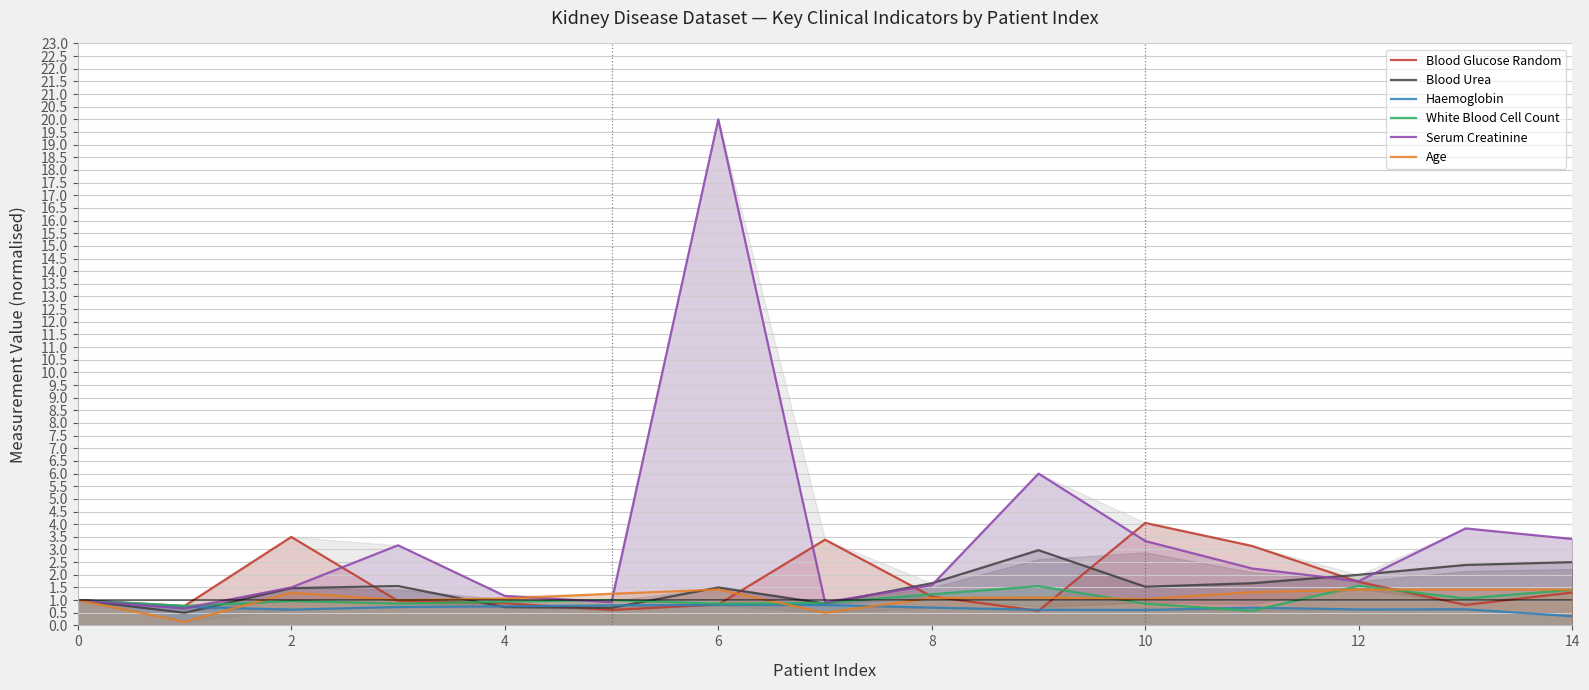

True or false: Blood Urea has a value of 2.2 at 6.

False